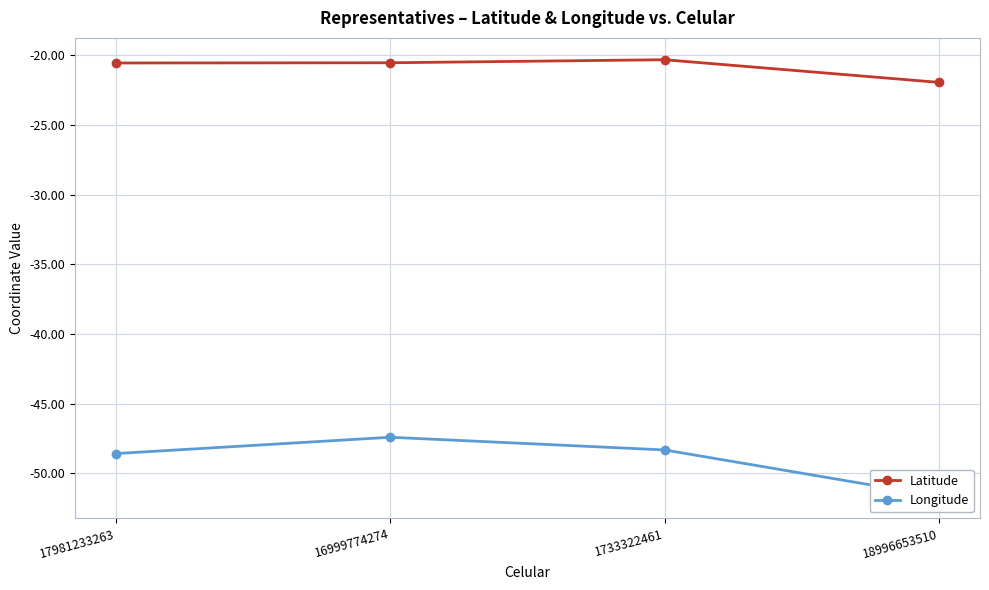

What is the spread (max minus min) of values at 1733322461?

28.0